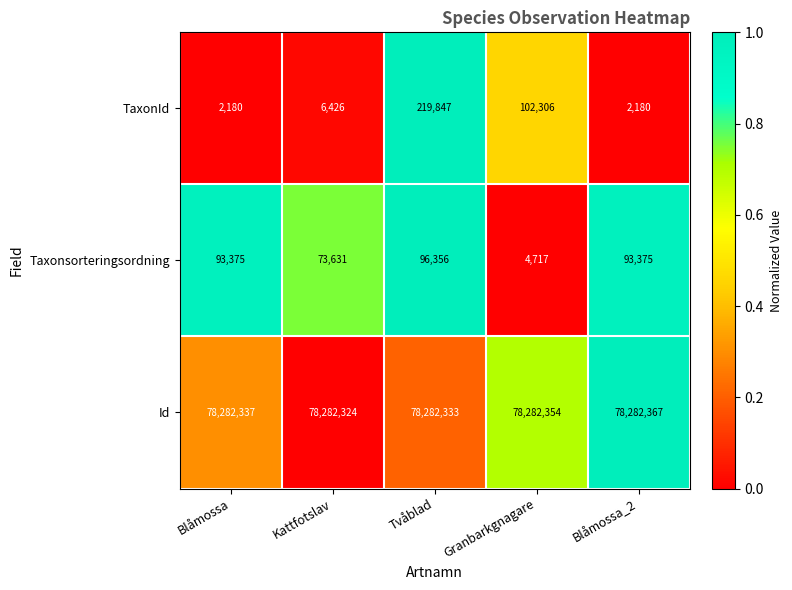

At Blåmossa_2, list the series in order from smallest to largest.

TaxonId, Taxonsorteringsordning, Id